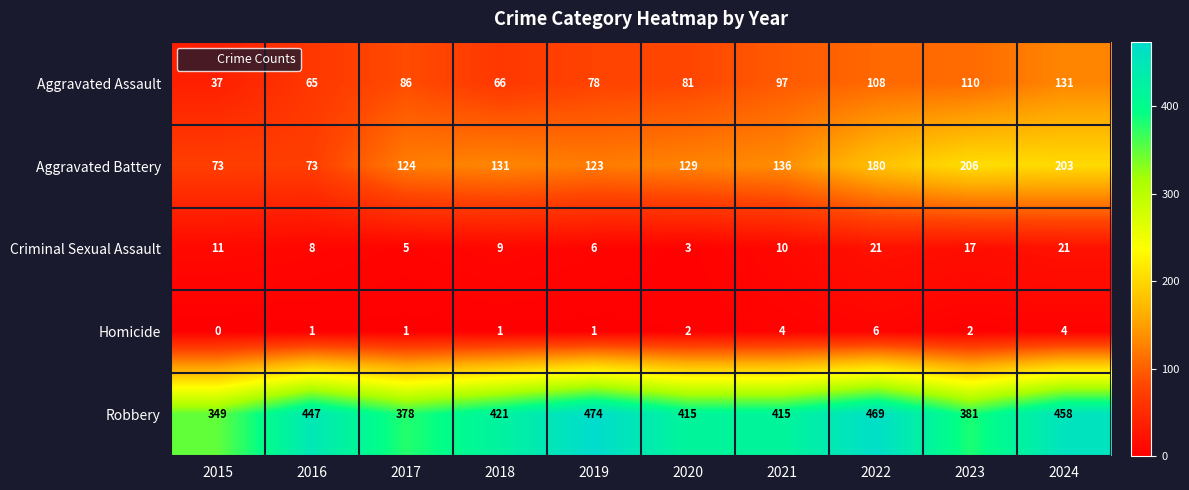

Read the Robbery value at 2024, to the nearest 5.

460